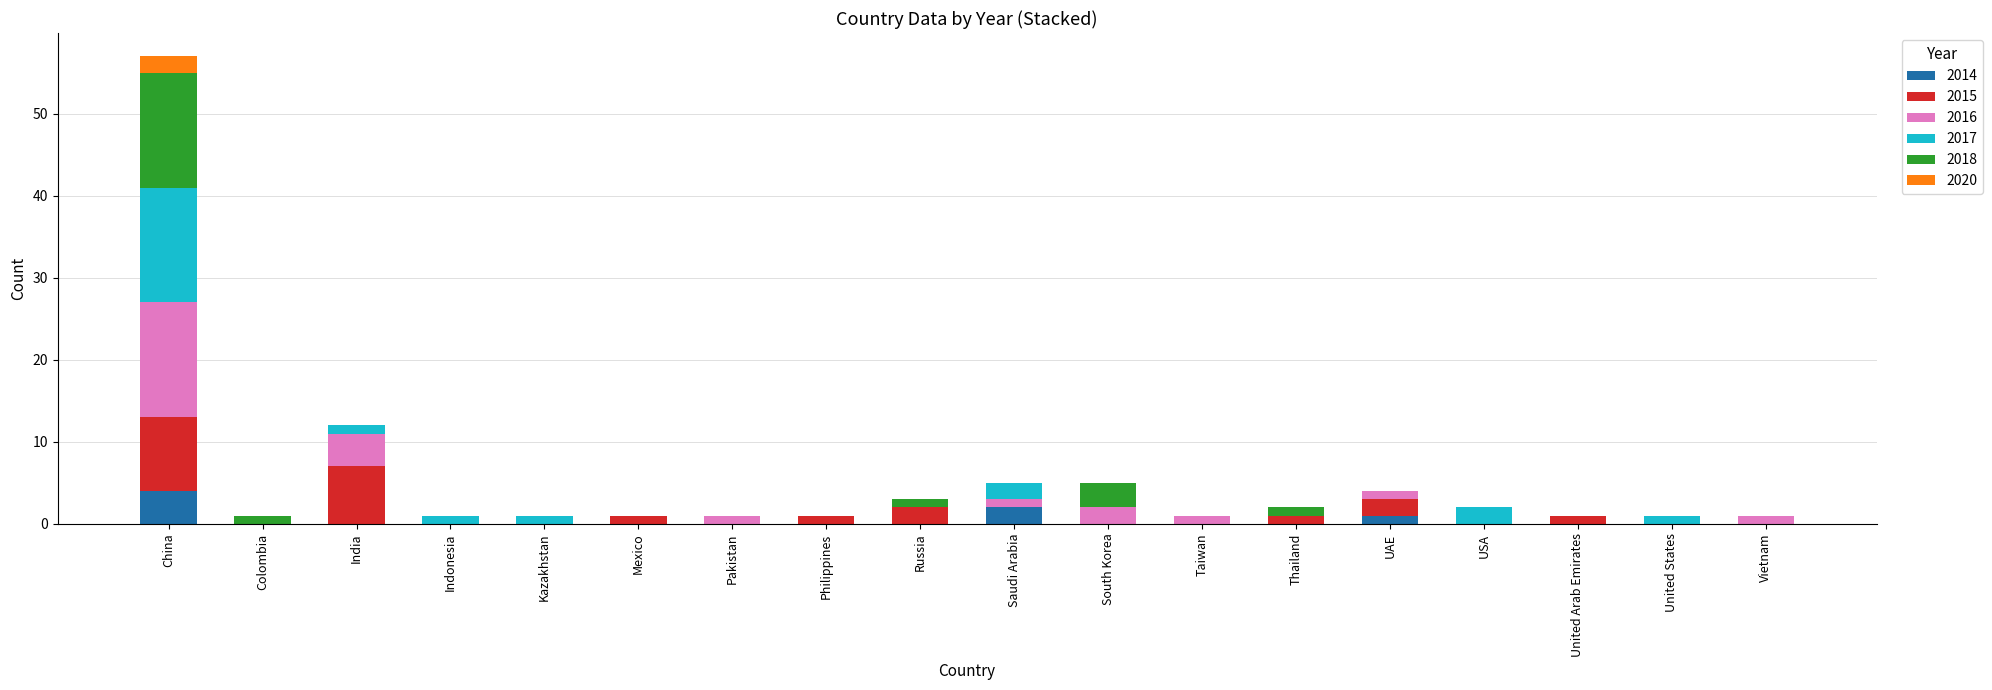

True or false: 2014 has a value of 0 at India.

True